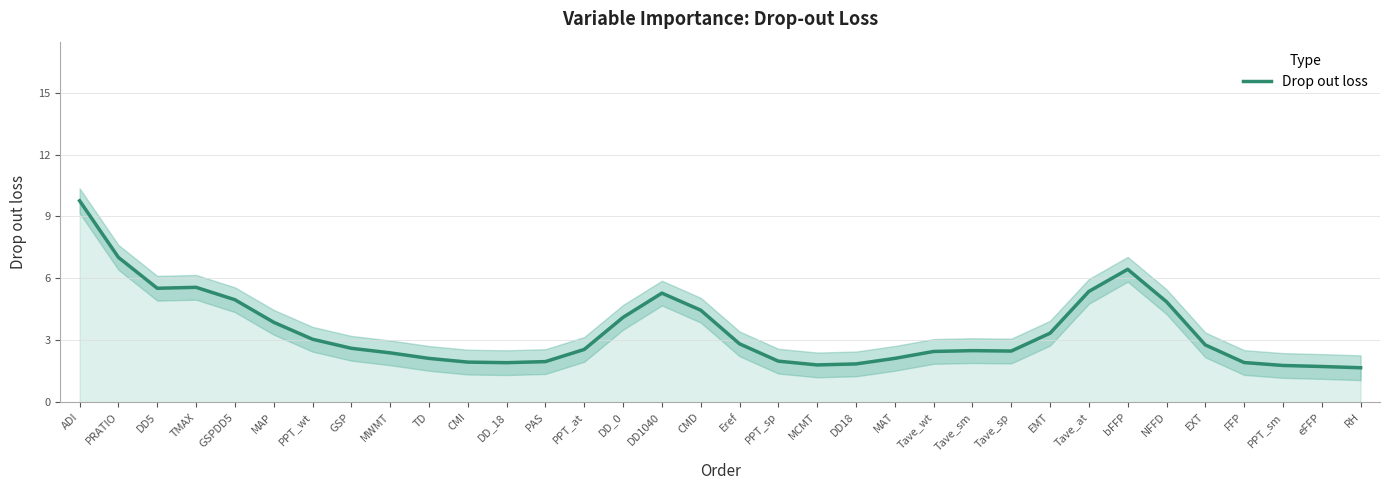

Reading left to right, list all the values displayed in this chart.

9.8	7.0	5.5	5.6	5.0	3.9	3.0	2.6	2.4	2.1	1.9	1.9	2.0	2.6	4.1	5.3	4.5	2.8	2.0	1.8	1.9	2.1	2.5	2.5	2.5	3.3	5.4	6.4	4.9	2.8	1.9	1.8	1.7	1.7